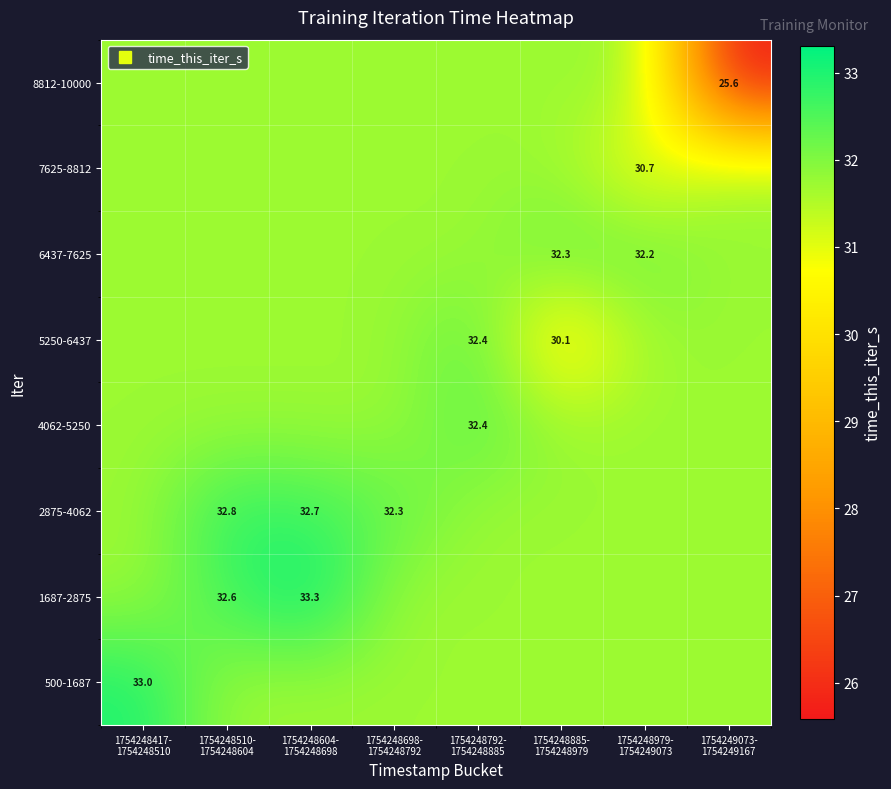

Count the number of categories in the chart.

8